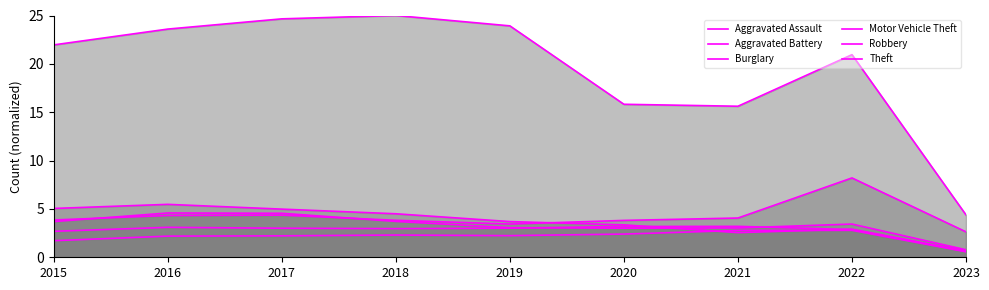

Count the number of data series in this chart.

6